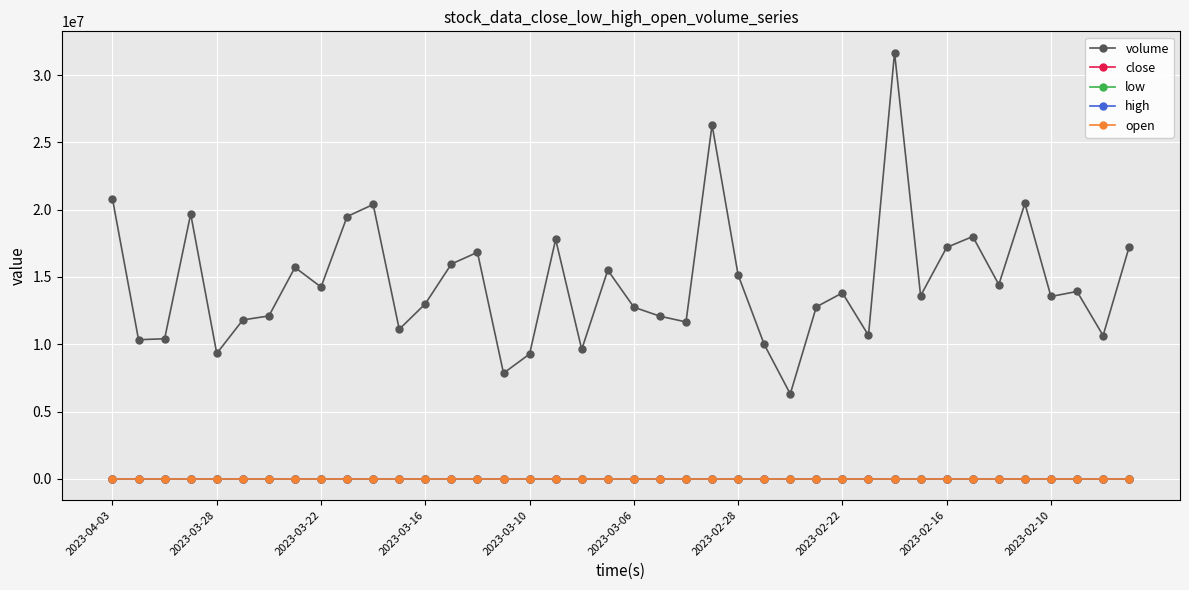

True or false: low has more than 0 interior local peaks.

True